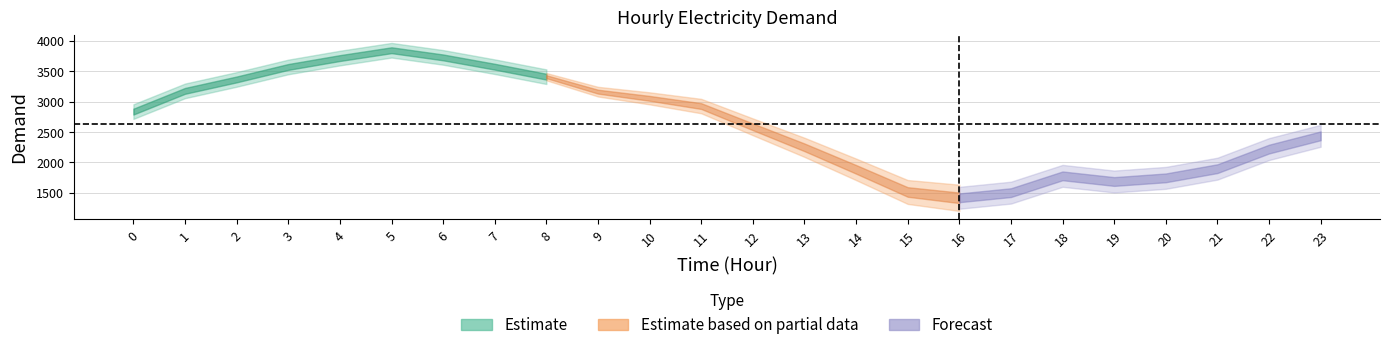

True or false: the data shows 3163 at 9.

True